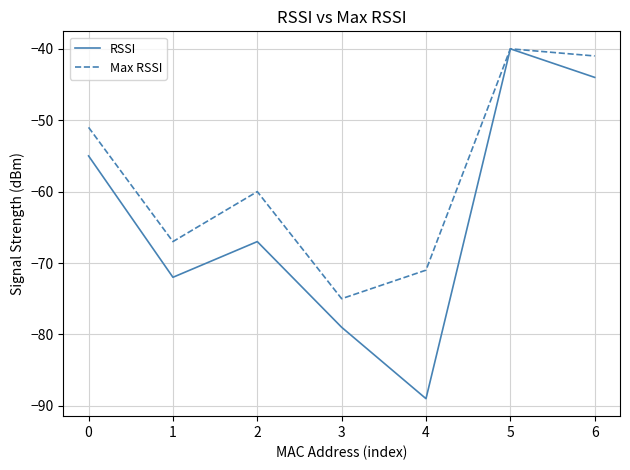

How many categories are shown in the chart?

7